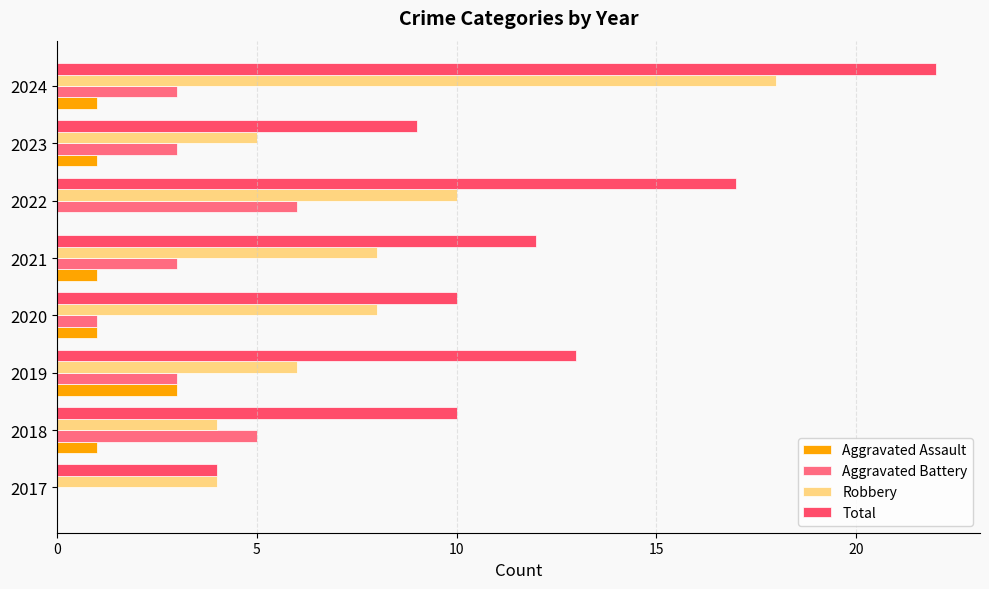

How many categories are shown in the chart?

8